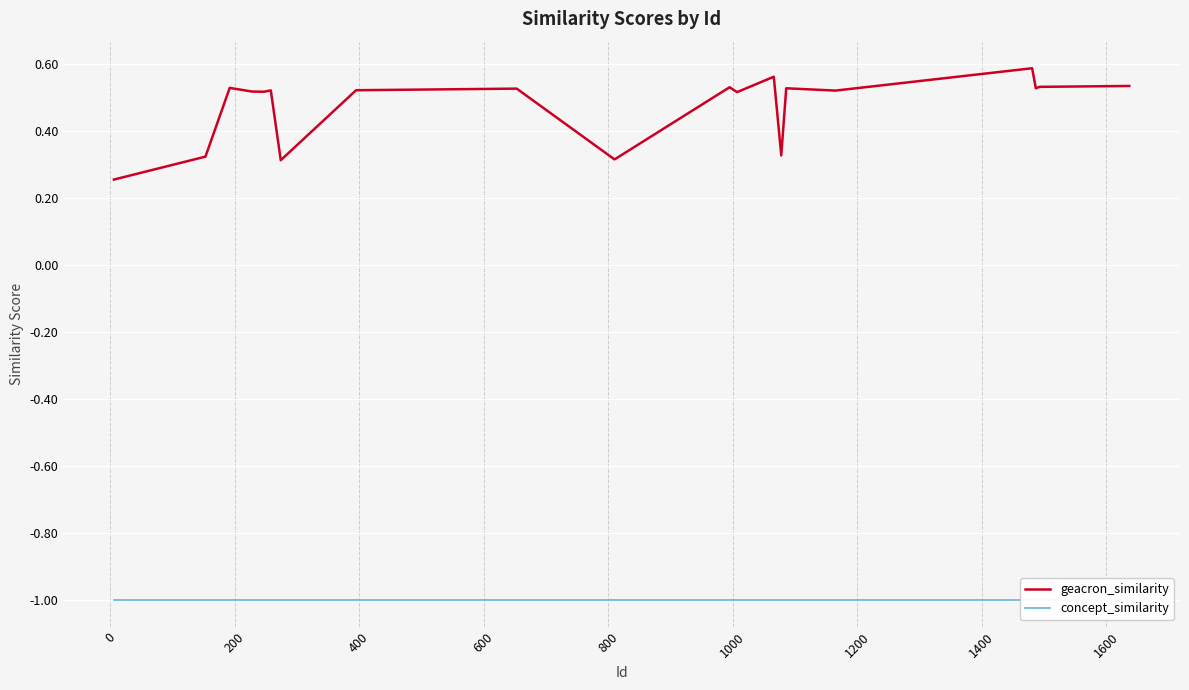

What is the minimum value for geacron_similarity?

0.3